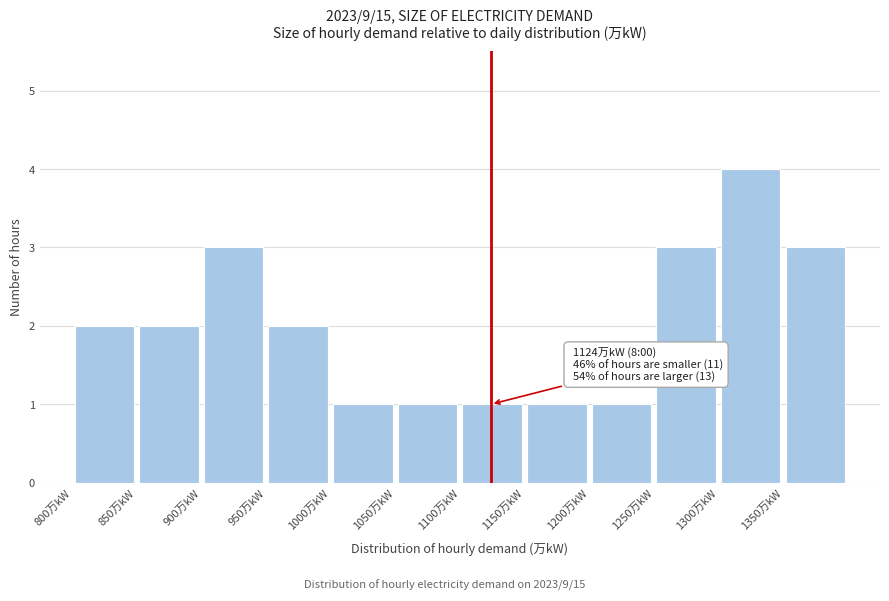

Over which range of the x-axis is the bar tallest?

1300 to 1350